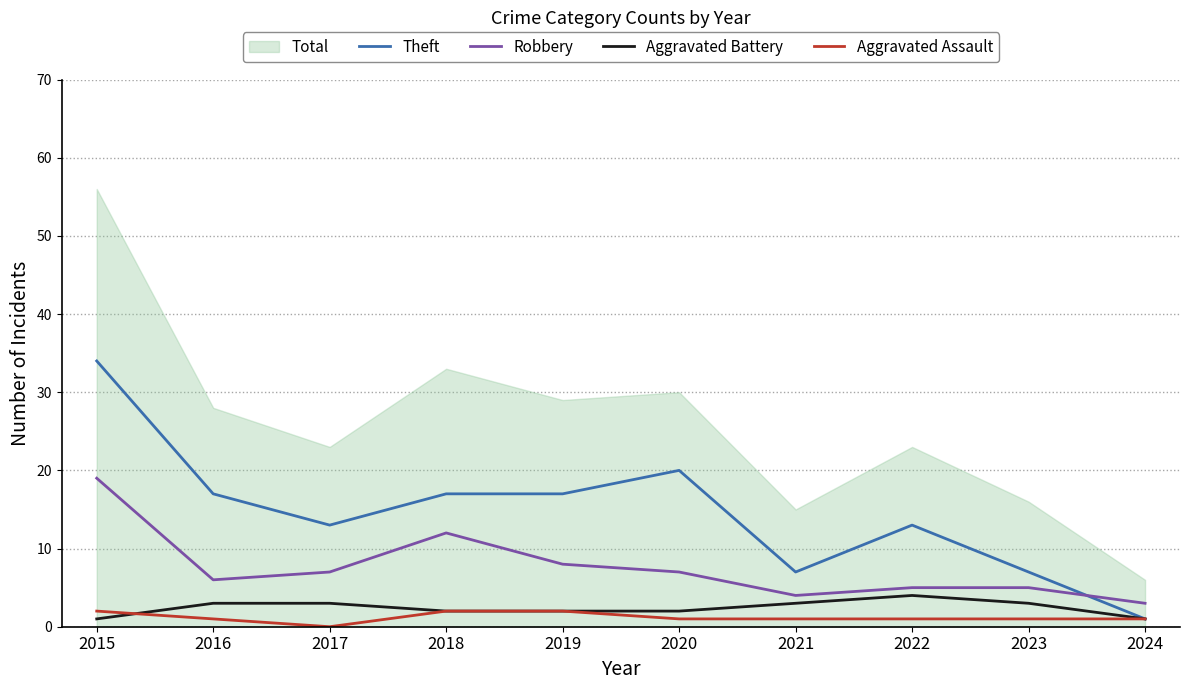

Which category has the lowest value in the Theft series?

2024